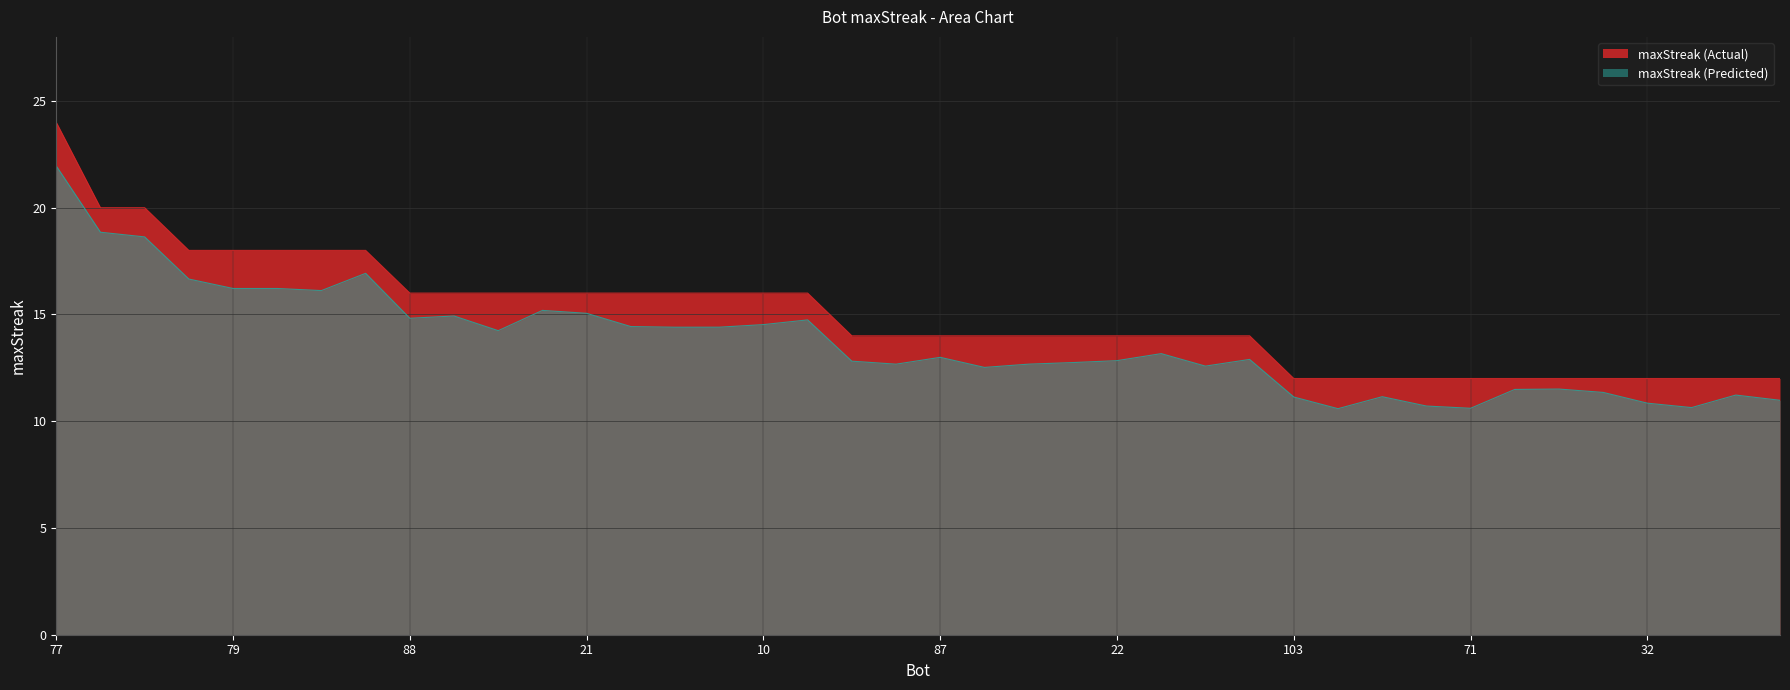

Reading right to left, what are all the values shown in this chart?

12	12	12	12	12	12	12	12	12	12	12	12	14	14	14	14	14	14	14	14	14	14	16	16	16	16	16	16	16	16	16	16	18	18	18	18	18	20	20	24